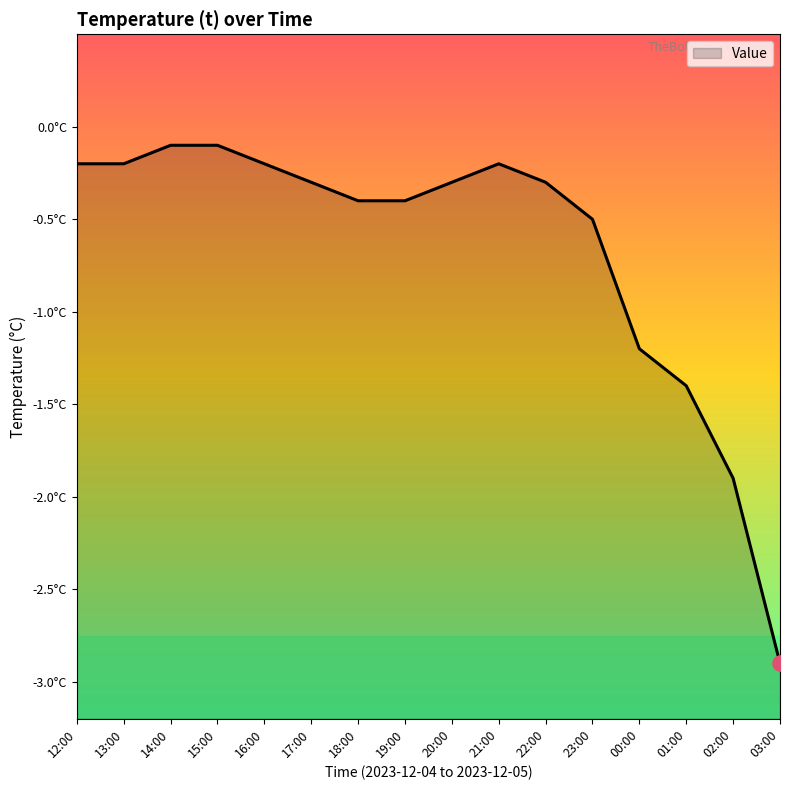

Which has a higher value, 20:00 or 12:00?

12:00